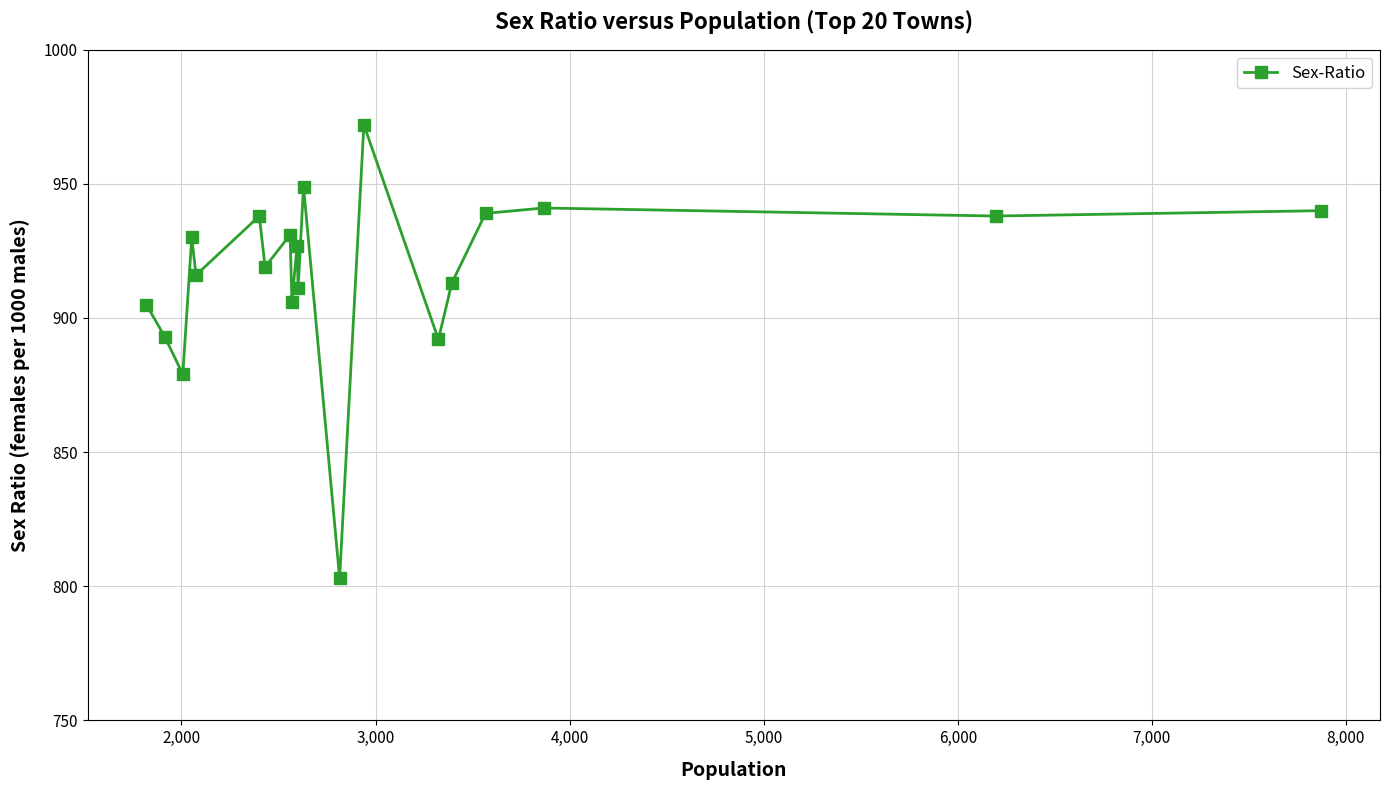

What is the difference between the second highest and second lowest values?

70